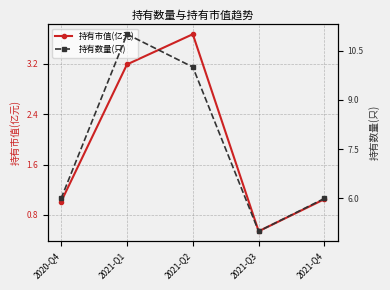

What is the difference between the maximum and minimum values in the 持有市值(亿元) series?

3.1